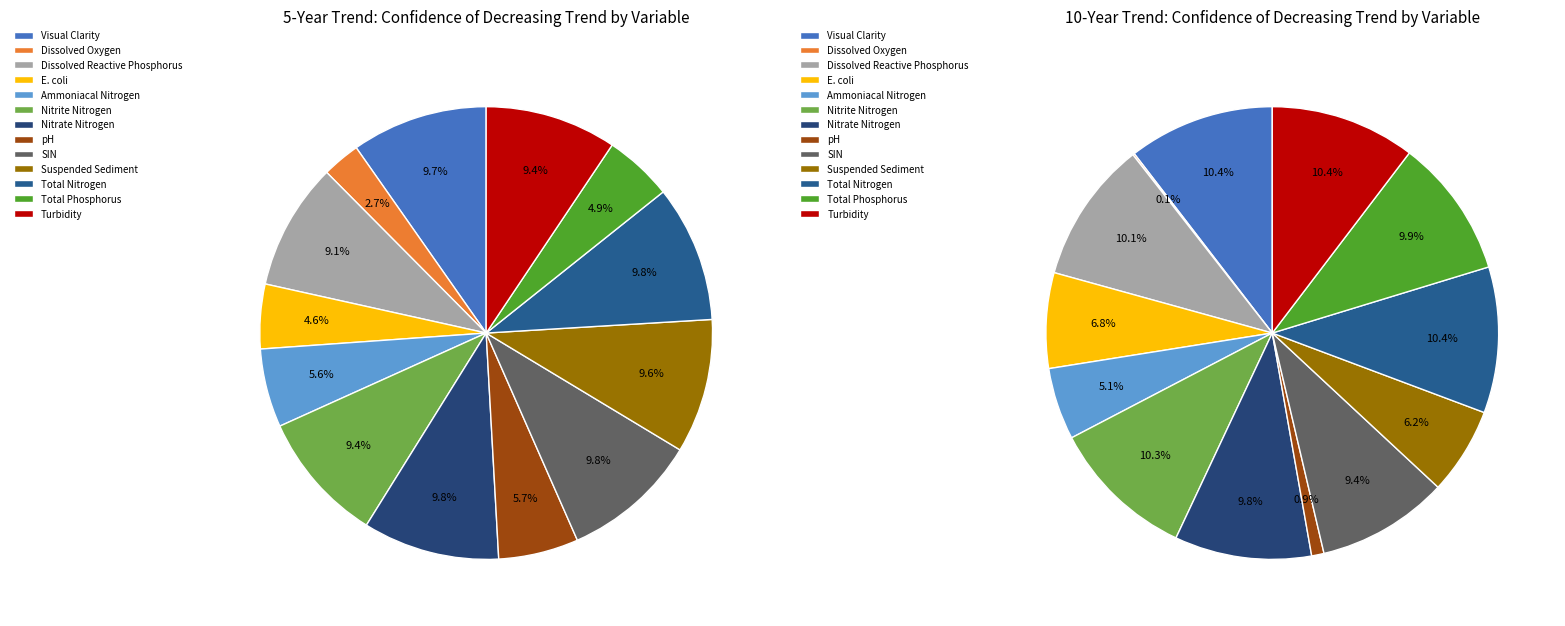

Which series has the widest spread of values?

10-year trend